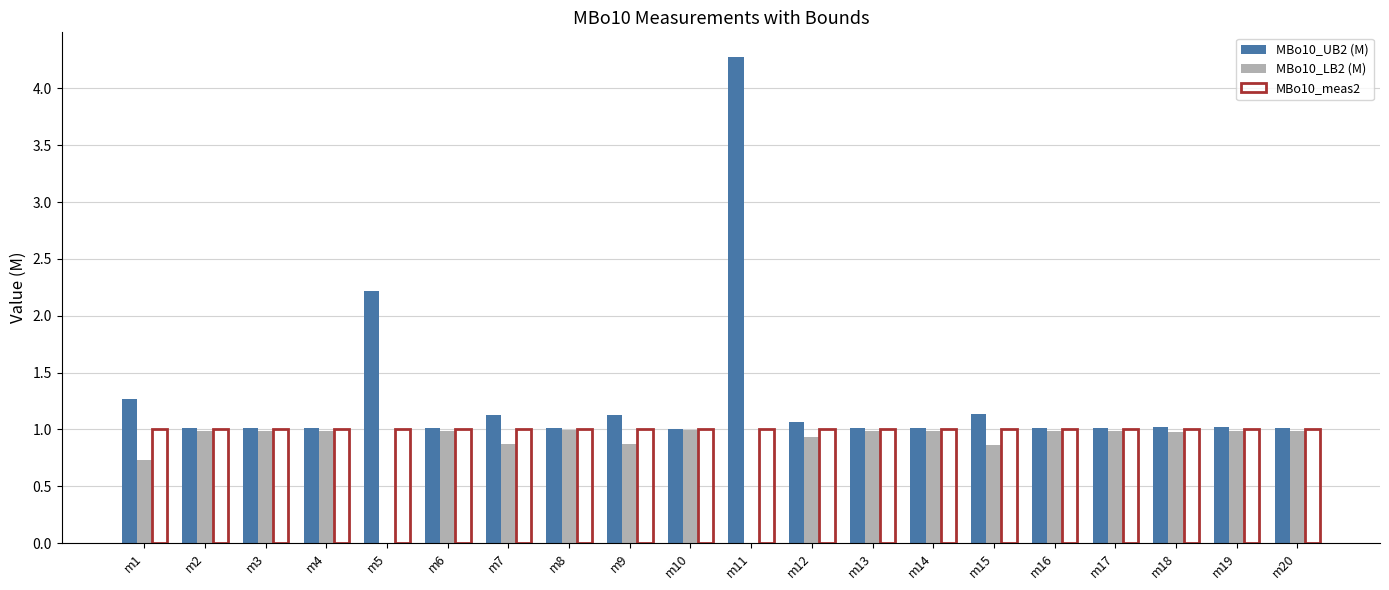

What is the sum of the MBo10_LB2 (M) values at m16 and m1?

1.7